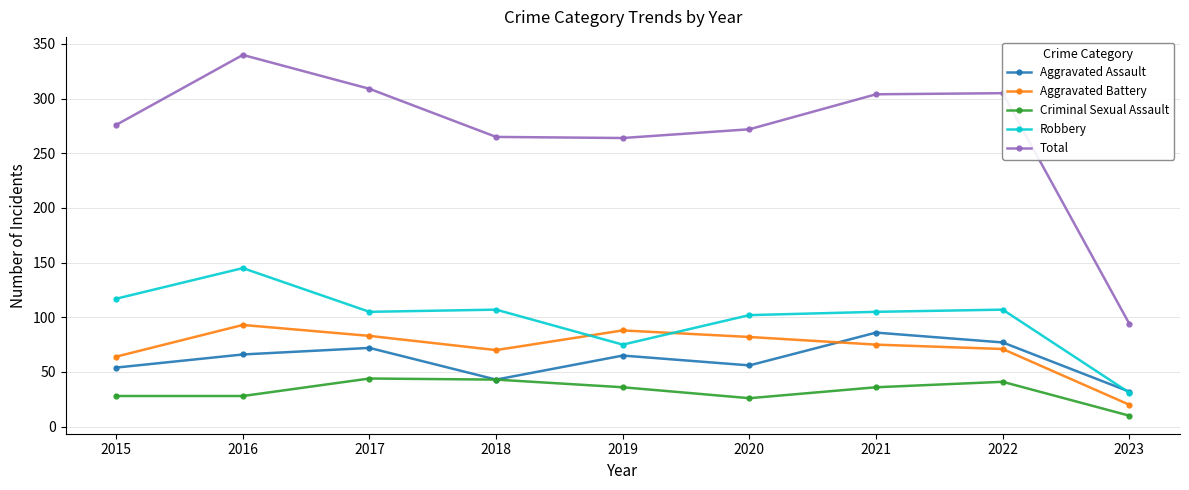

What is the value of the Aggravated Assault point at the 5th from the left?

65